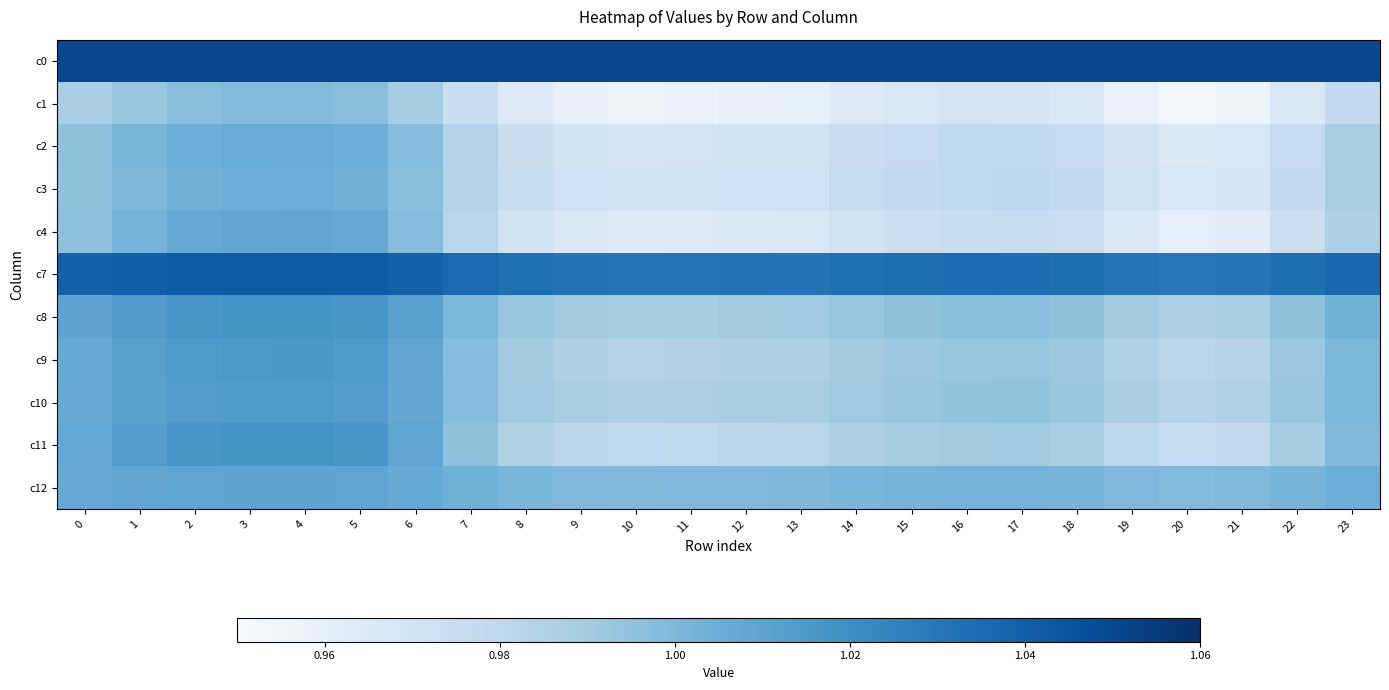

Which category has the lowest value across all series?

20